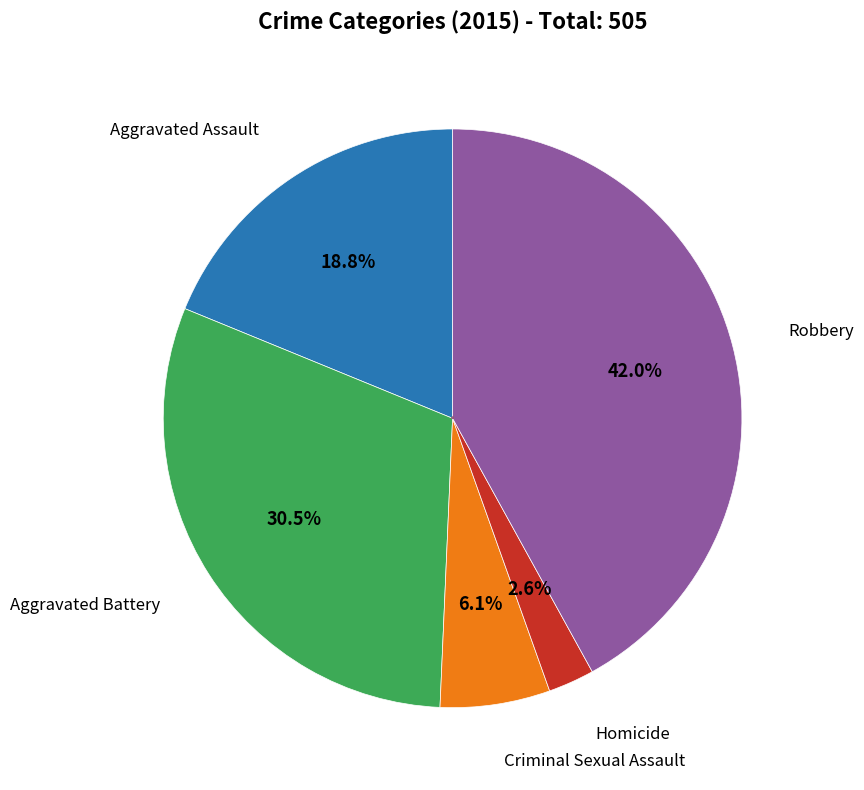

The Robbery slice represents 51% of the pie. True or false?

False